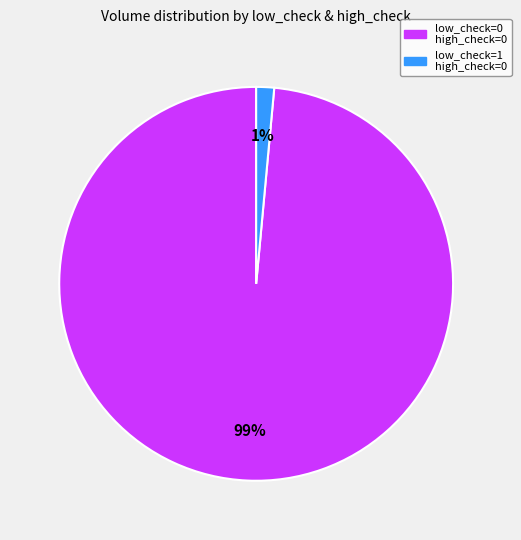

To the nearest percent, what is the average slice percentage?

50%